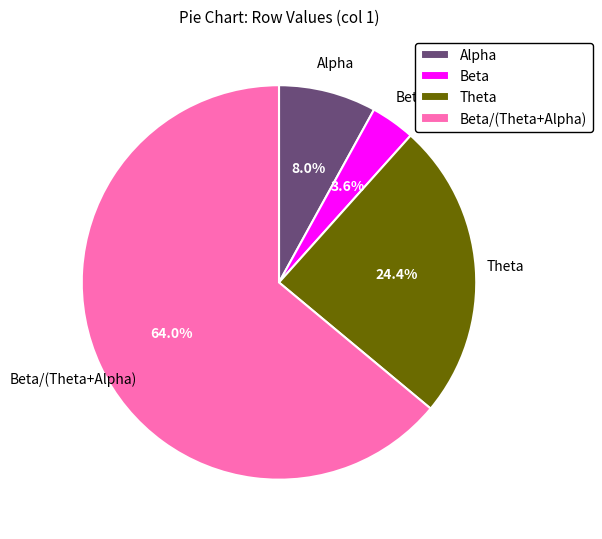

Does Alpha account for over 50% of the chart?

No